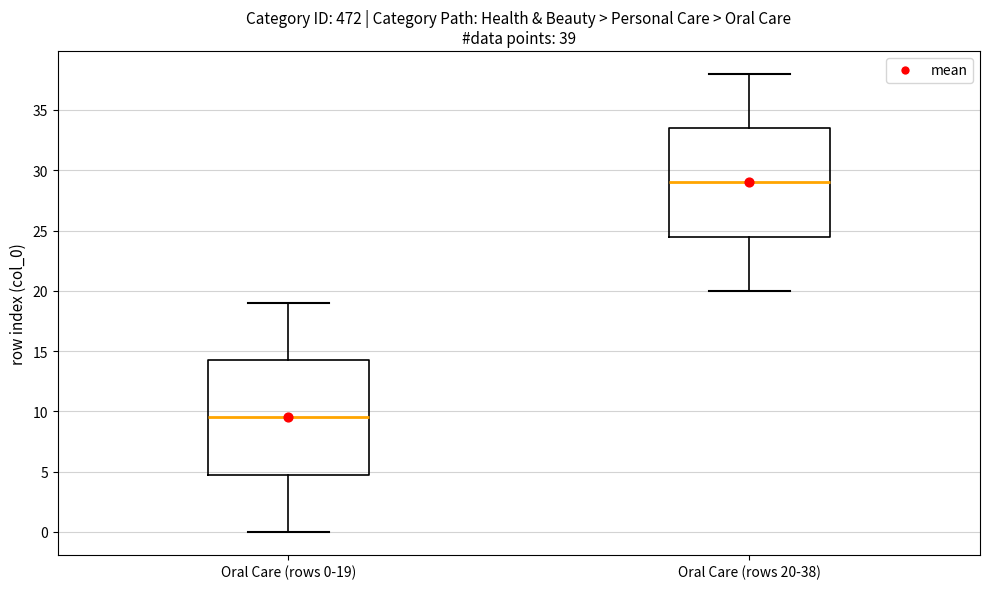

Which box has the lowest median line?

Oral Care (rows 0-19)